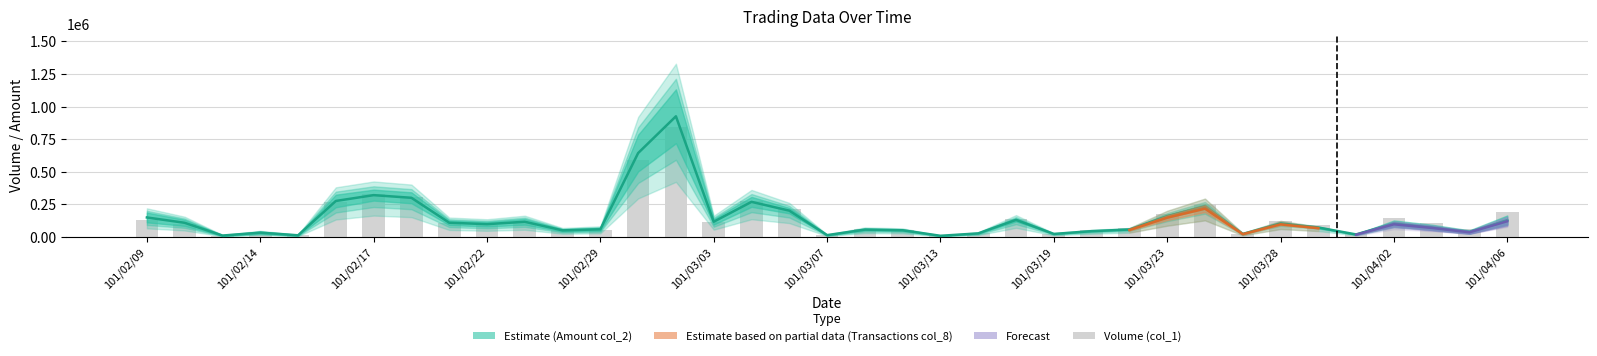

Count the number of categories in the chart.

37